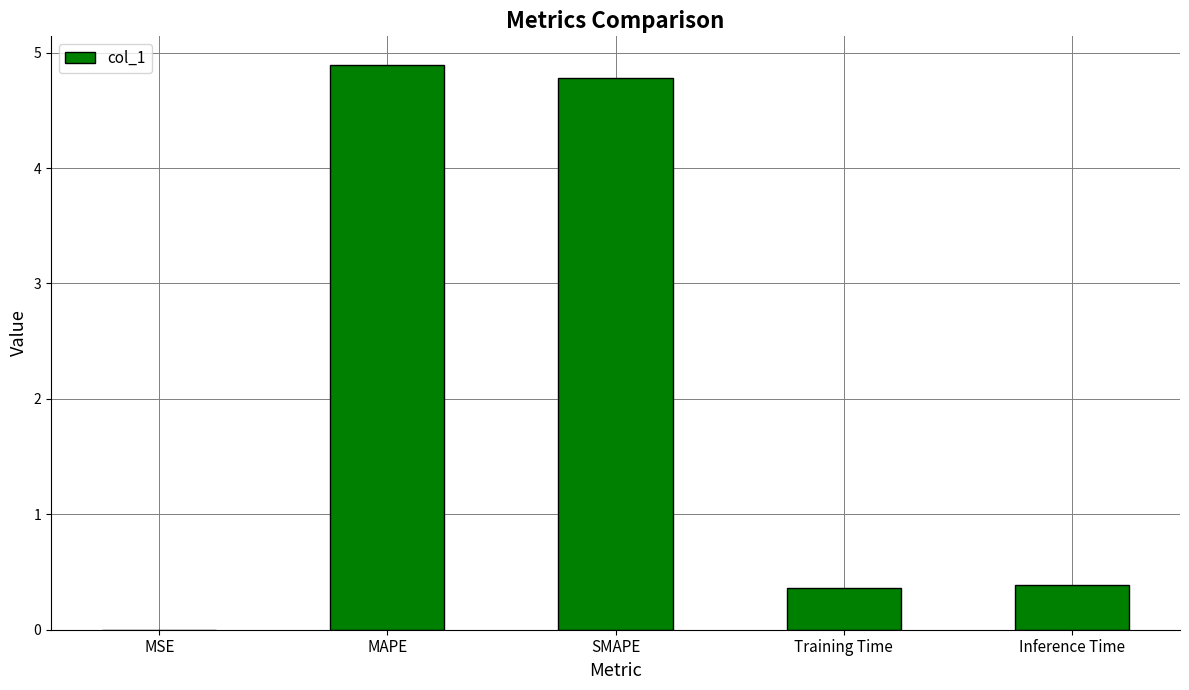

What is the change in value from MAPE to Training Time?

-4.5